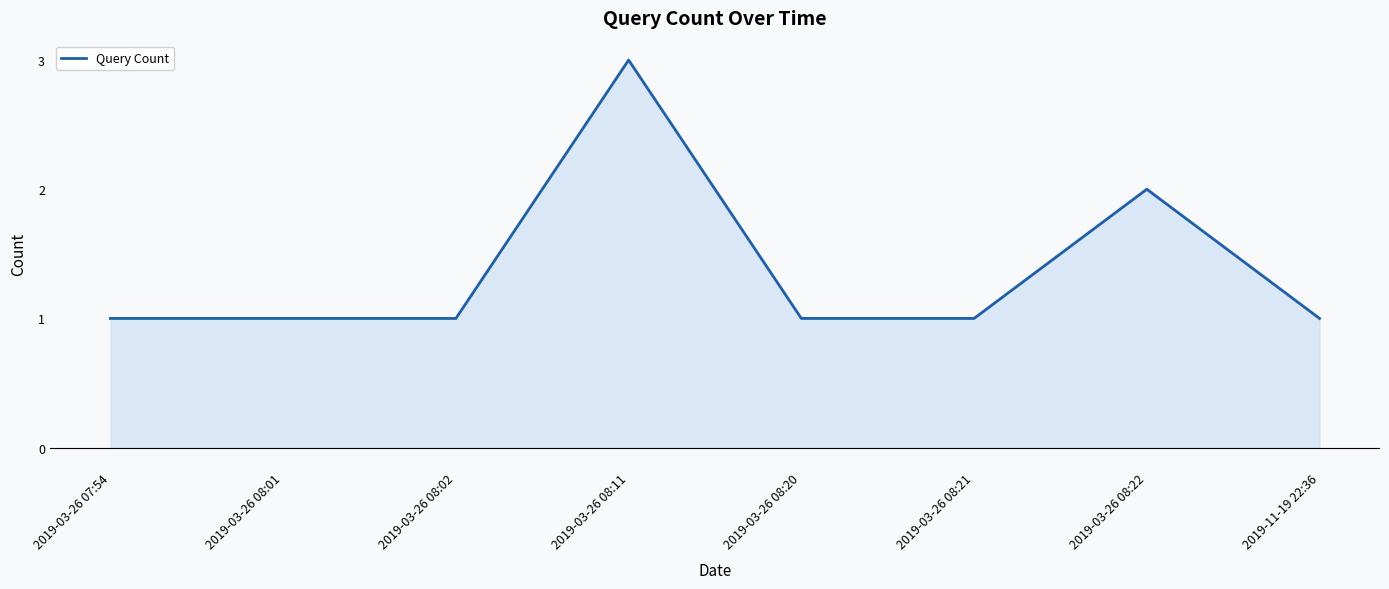

How many lines are shown in the chart?

1